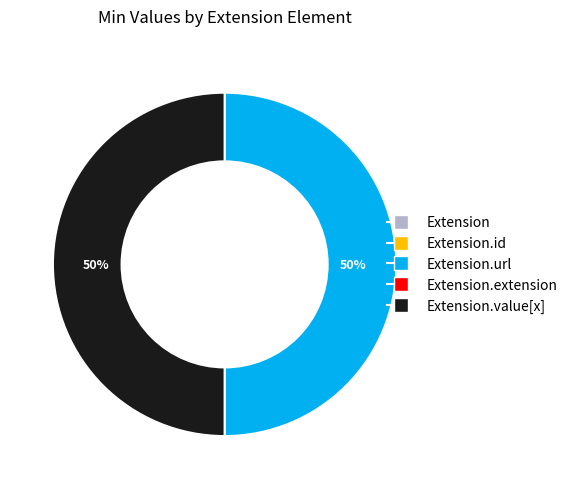

To the nearest percent, what is the difference between the largest and smallest slice percentages?

50%